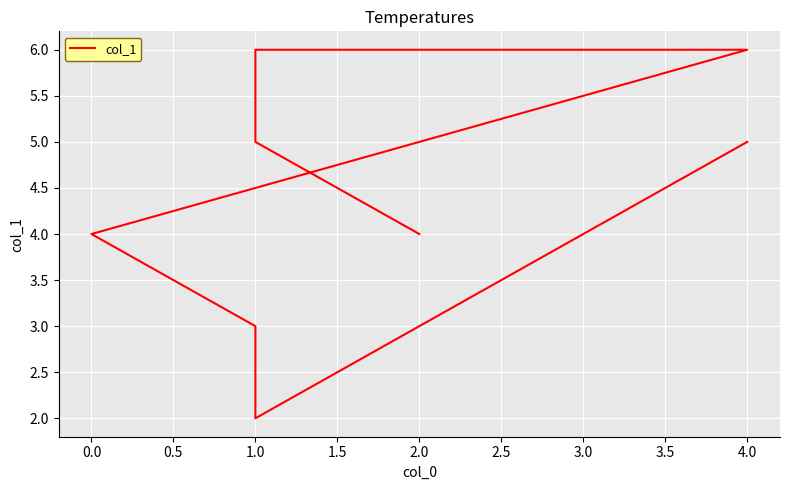

Count the values in the range 4 to 6.

6